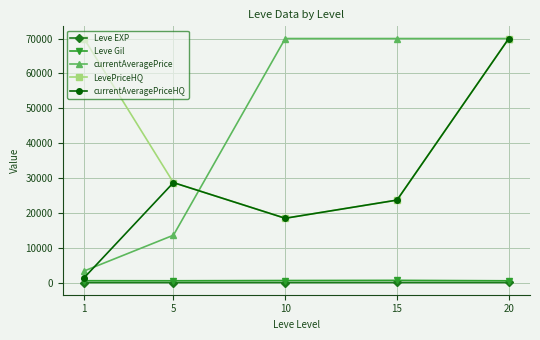

What is the sum of the currentAveragePriceHQ values at 10 and 1?

19767.5